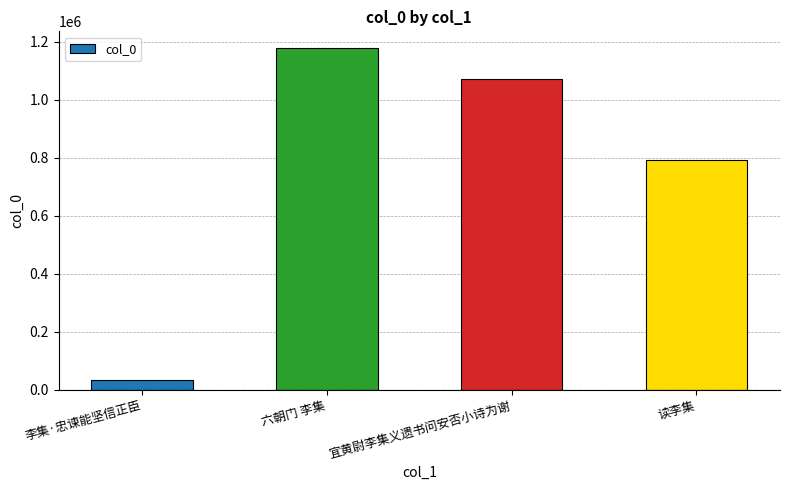

The chart shows a value of 791940 at 读李集. True or false?

True